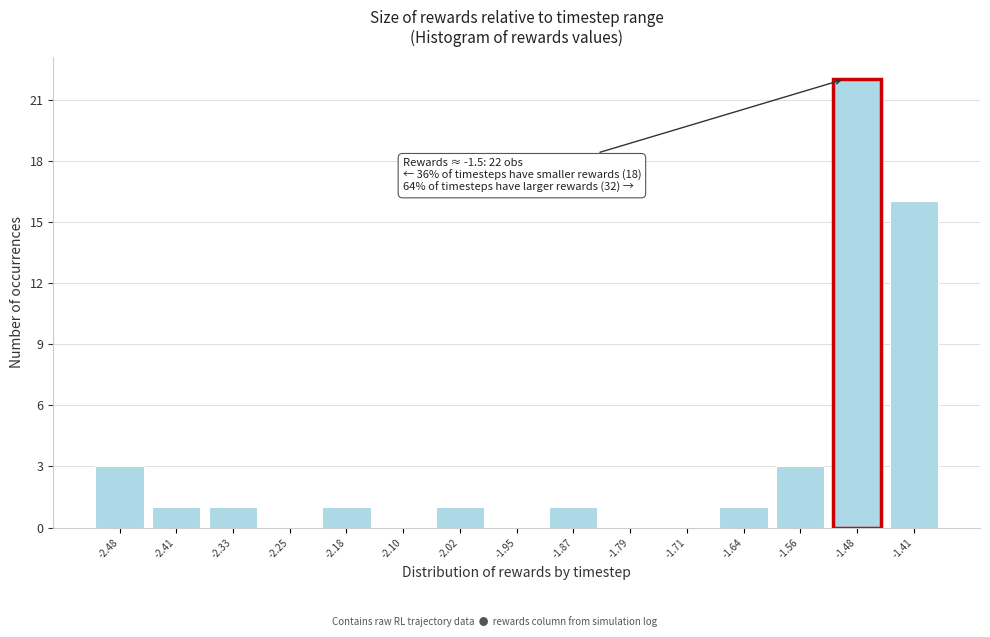

Which range on the x-axis has the tallest bar?

-1.52 to -1.44